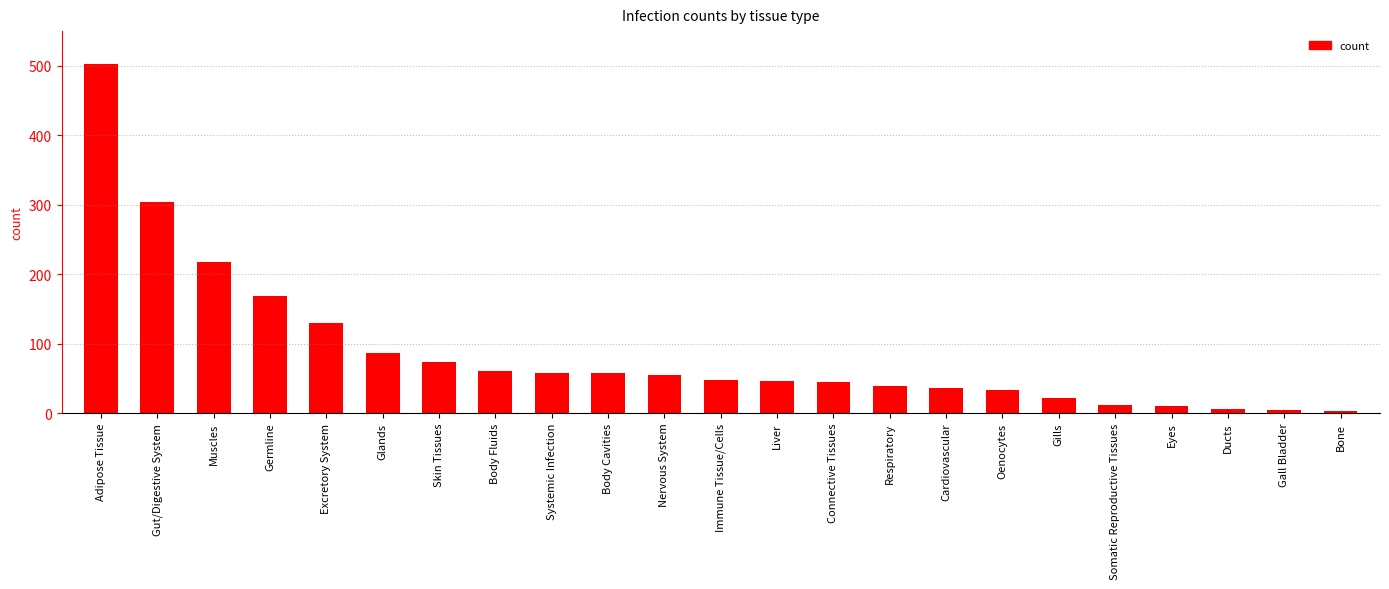

Is it true that the value at Nervous System is 55?

True